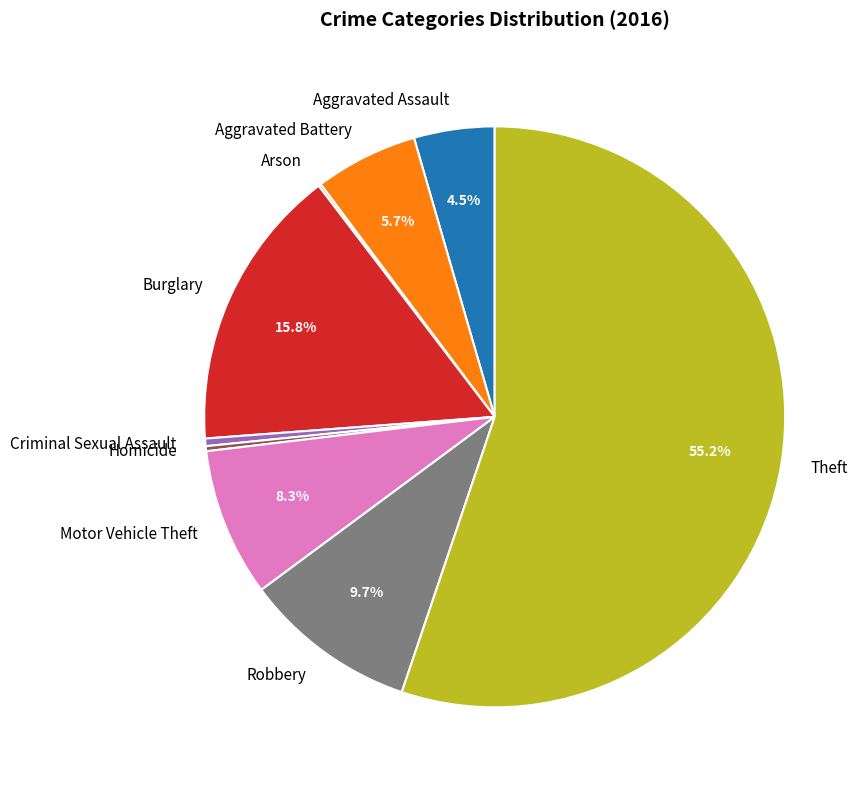

Combined, what portion of the pie is Aggravated Battery and Theft?

60.9%